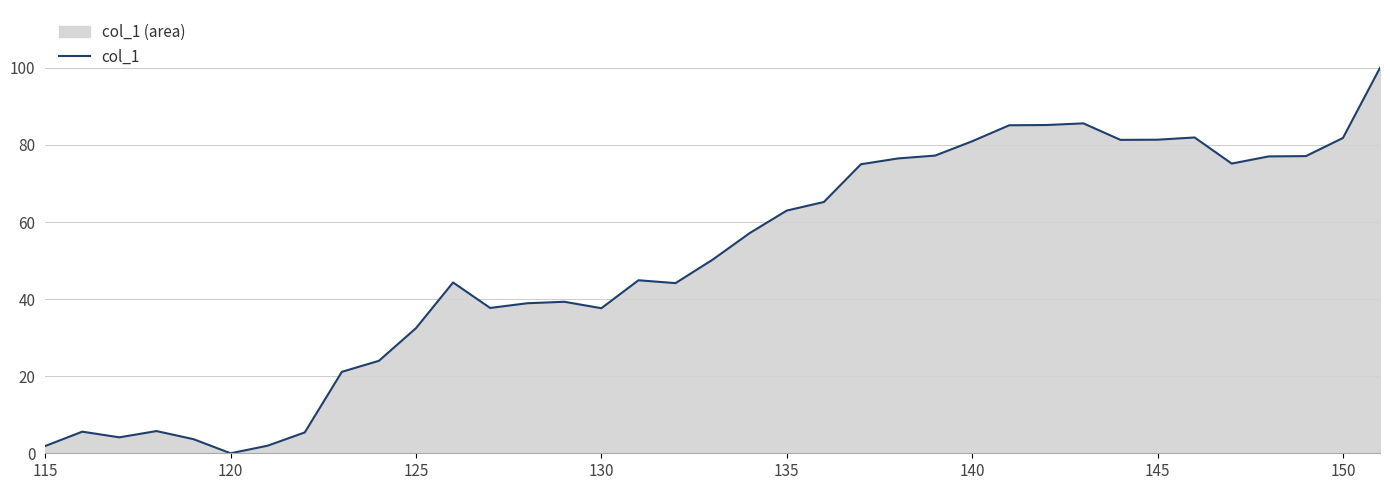

How many interior local peaks (higher than both neighbors) does the data have?

7